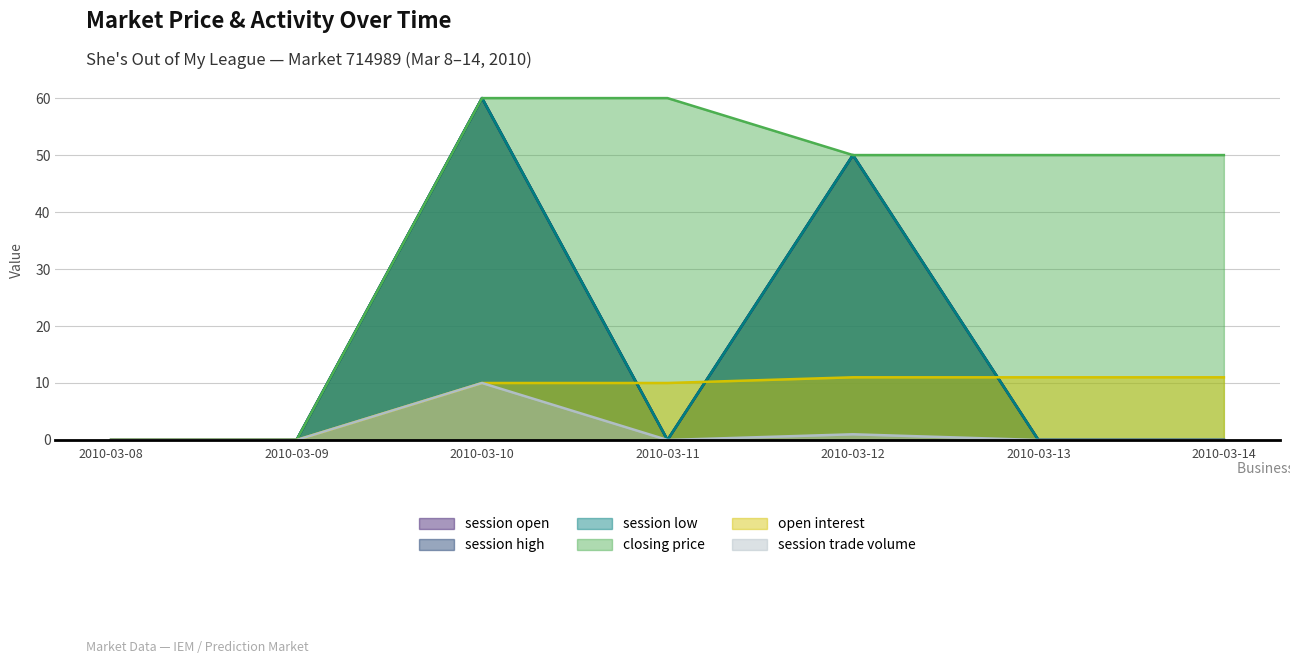

How many lines are shown in the chart?

6